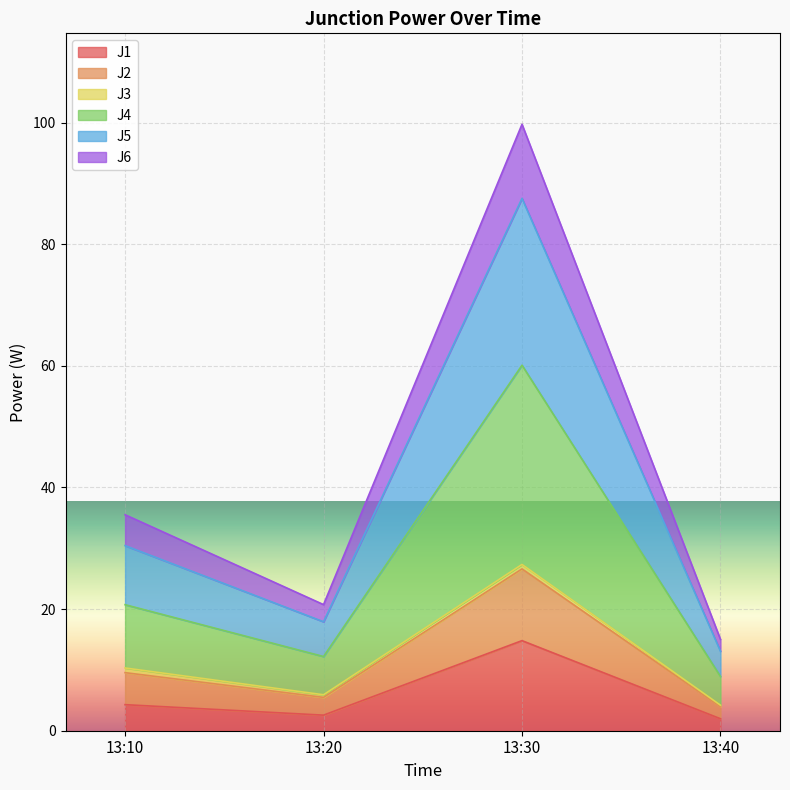

What is the maximum value for J1?

14.8